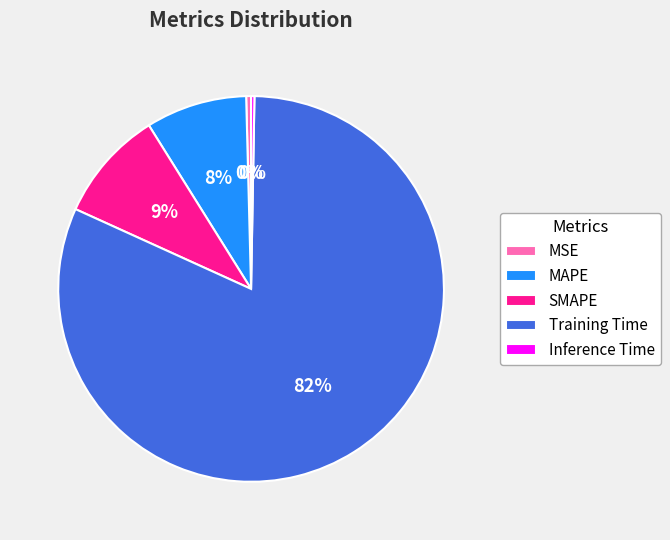

Combined, do MSE and Training Time account for over 50%?

Yes